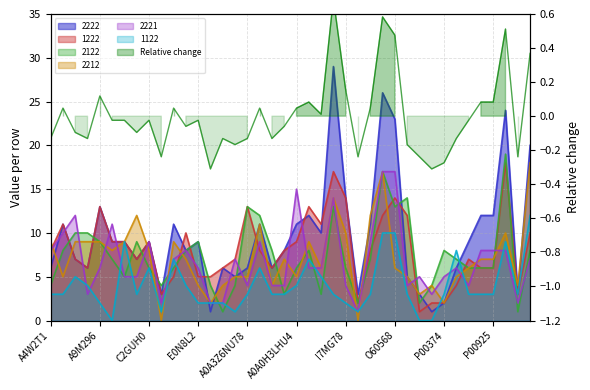

At how many categories does at least one series exceed 13?

8